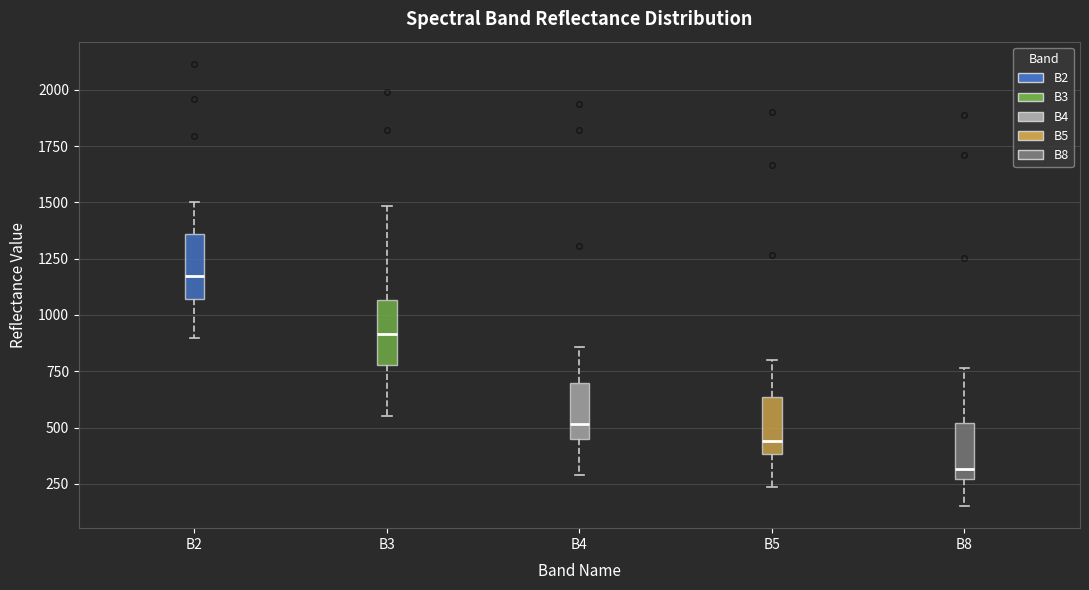

Reading left to right, read every box against the y-axis: the position of its median line, the range the box covers, and the ends of its whiskers. The values are not printed on the chart, so give them approximately, as read against the axis.

B2: median 1150, box 1050 to 1350, whiskers 900 to 1500
B3: median 900, box 800 to 1050, whiskers 550 to 1500
B4: median 500, box 450 to 700, whiskers 300 to 850
B5: median 450, box 400 to 650, whiskers 250 to 800
B8: median 300, box 250 to 500, whiskers 150 to 750